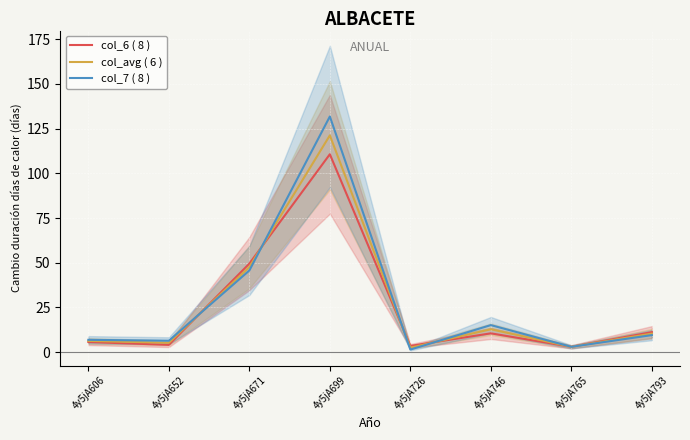

After their last crossing, which series has the higher values: col_7 ( 8 ) or col_avg ( 6 )?

col_avg ( 6 )